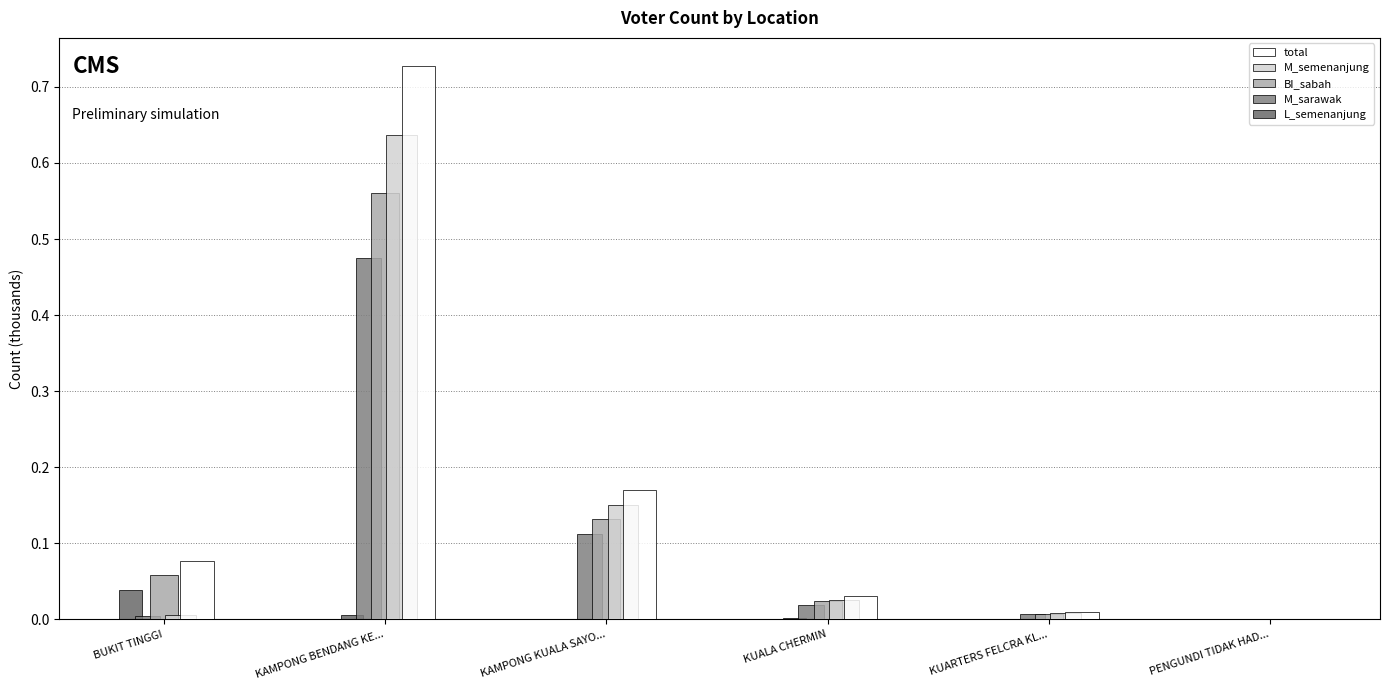

Does the chart contain stacked bars?

No